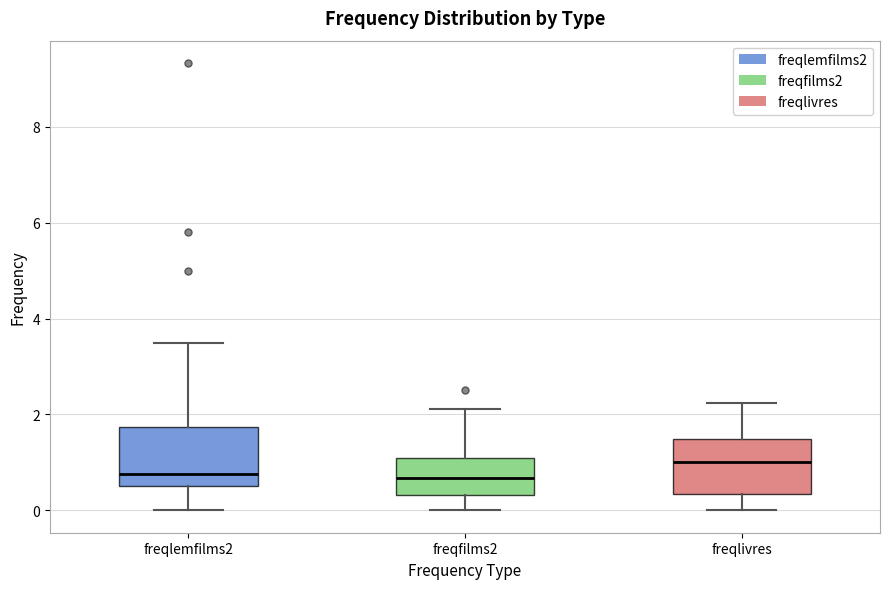

Reading left to right, read every box against the y-axis: the position of its median line, the range the box covers, and the ends of its whiskers. The values are not printed on the chart, so give them approximately, as read against the axis.

freqlemfilms2: median 0.8, box 0.6 to 1.8, whiskers 0.0 to 3.6
freqfilms2: median 0.6, box 0.4 to 1.2, whiskers 0.0 to 2.2
freqlivres: median 1.0, box 0.4 to 1.4, whiskers 0.0 to 2.2